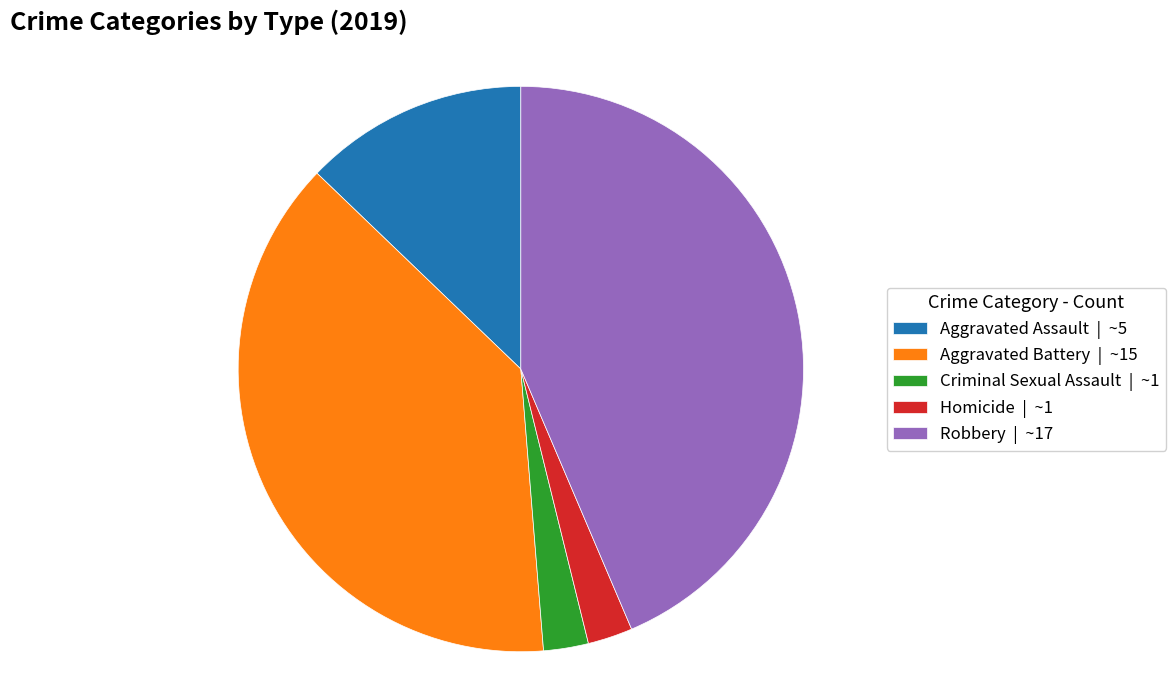

Is there a majority slice in this chart?

No